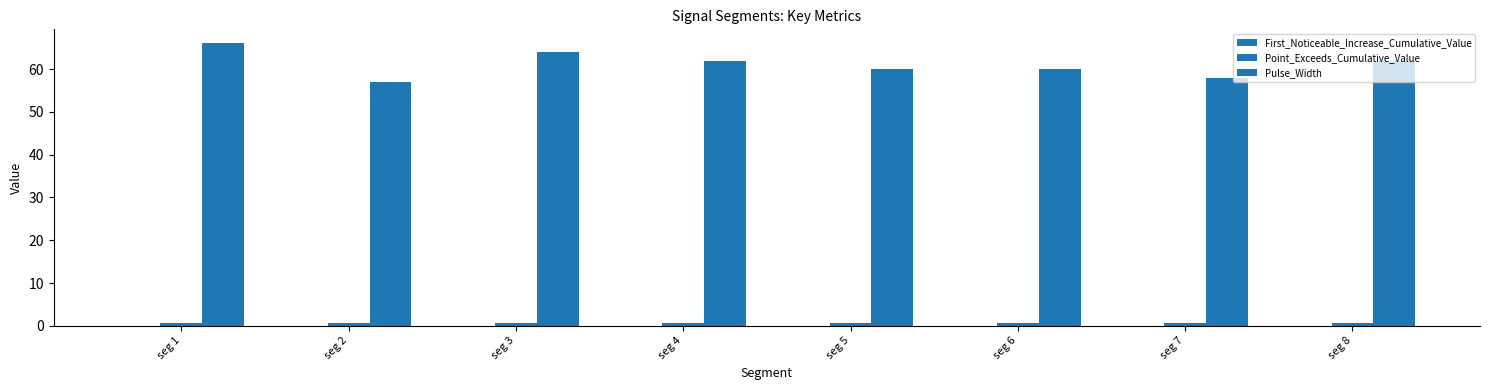

How many groups of bars are there?

8